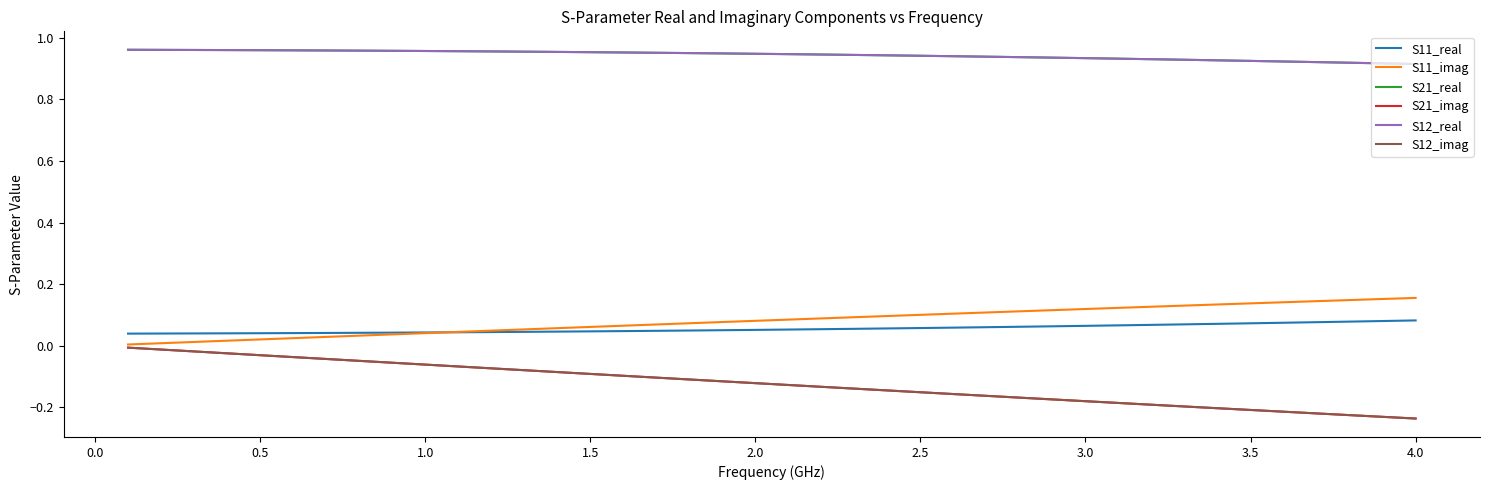

Does the chart display data point markers on the line(s)?

No